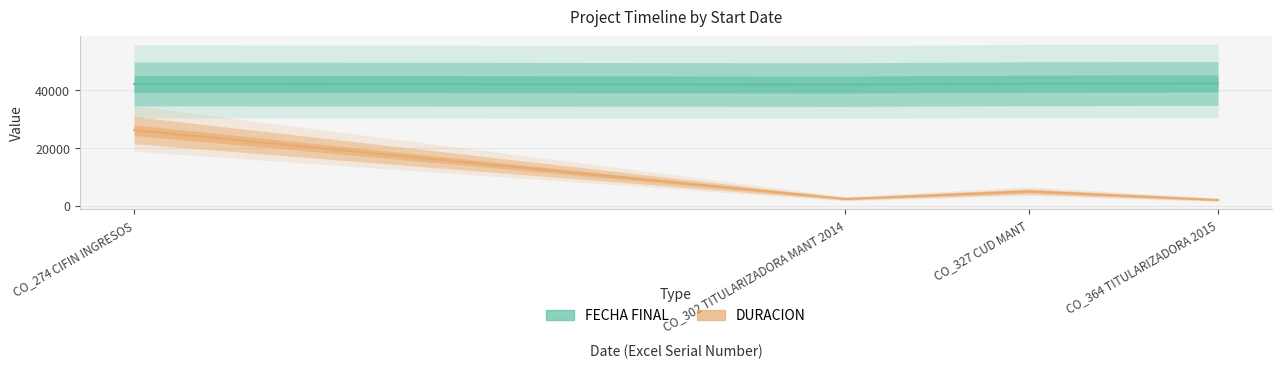

What is the difference between the maximum and minimum values in the DURACION series?

24195